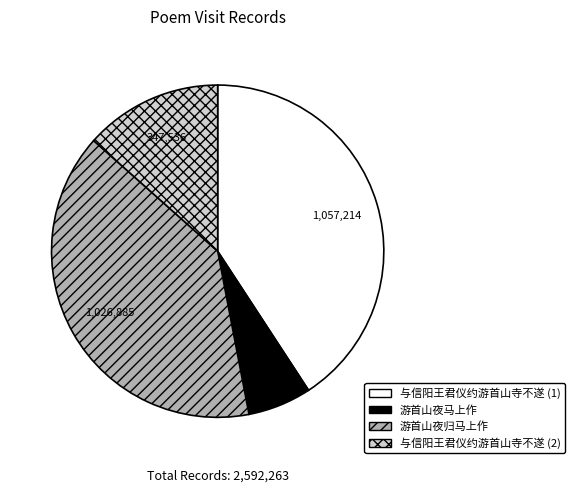

How many slices are in this pie chart?

4